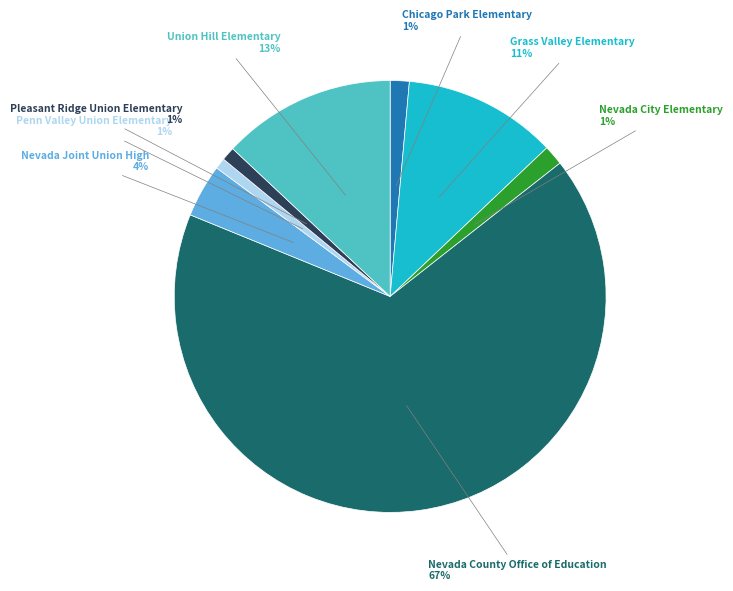

Does any single category account for the majority?

Yes